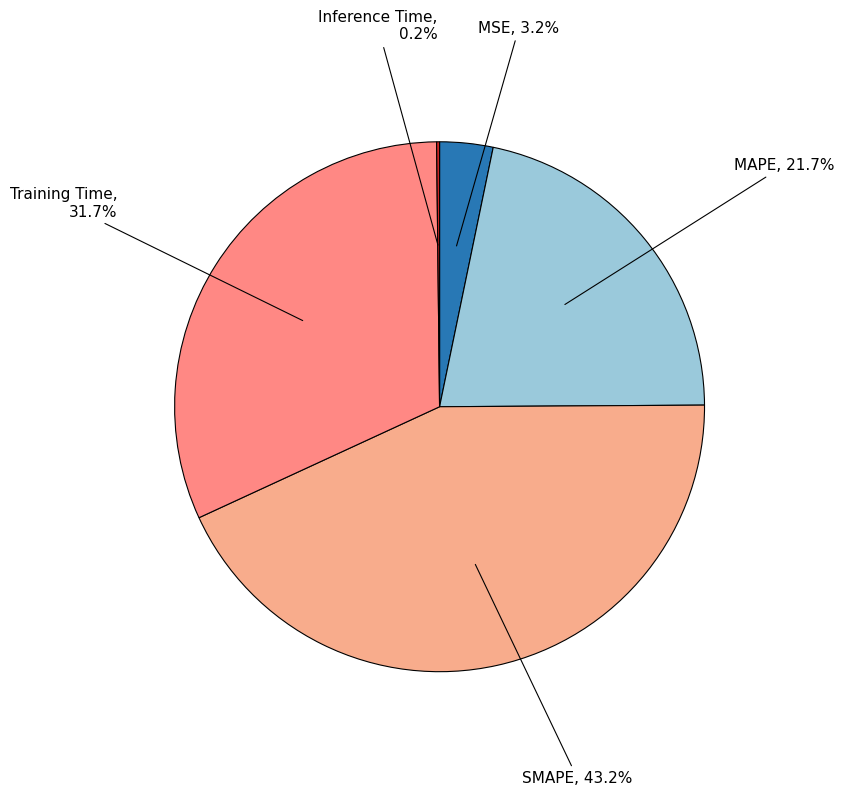

What is the largest slice in the pie chart?

SMAPE